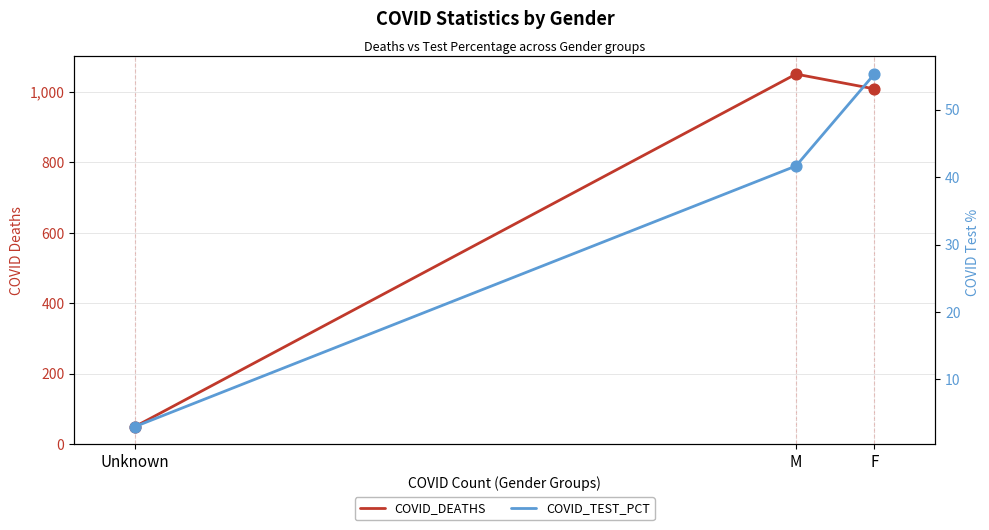

At which category is the sum across all series the highest?

M